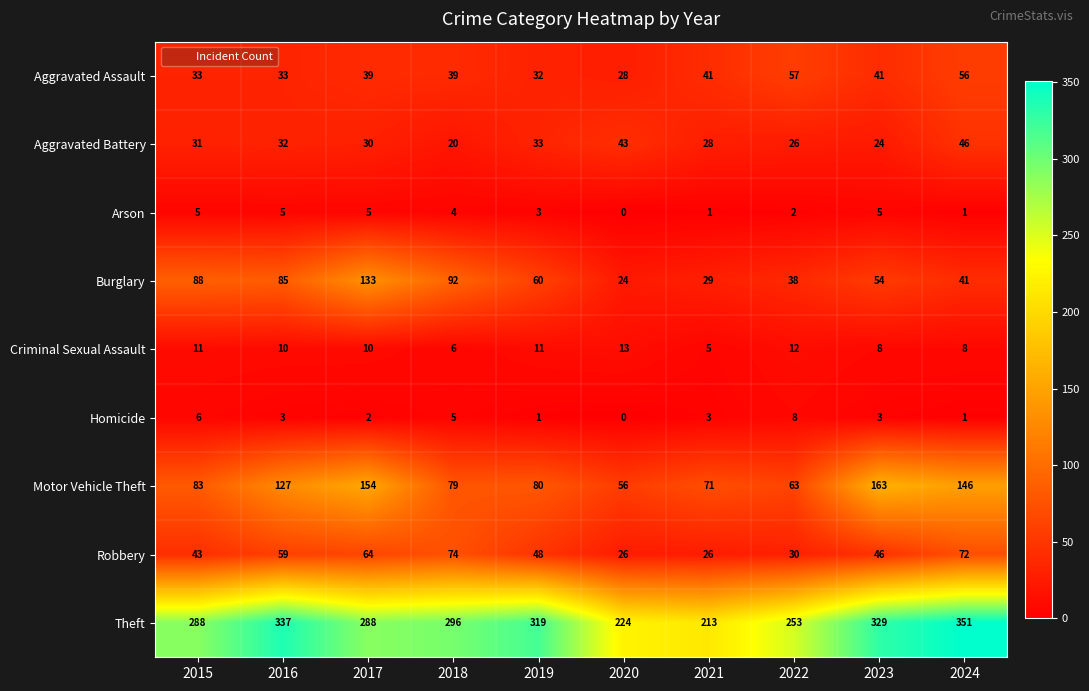

Rank the series at 2021 from lowest to highest value.

Arson, Homicide, Criminal Sexual Assault, Robbery, Aggravated Battery, Burglary, Aggravated Assault, Motor Vehicle Theft, Theft